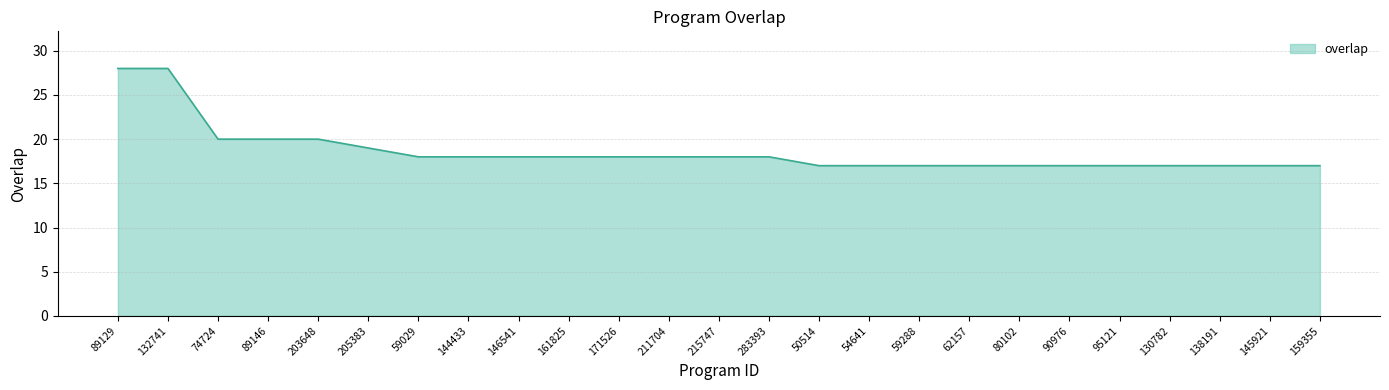

Does the chart display data point markers on the line(s)?

No